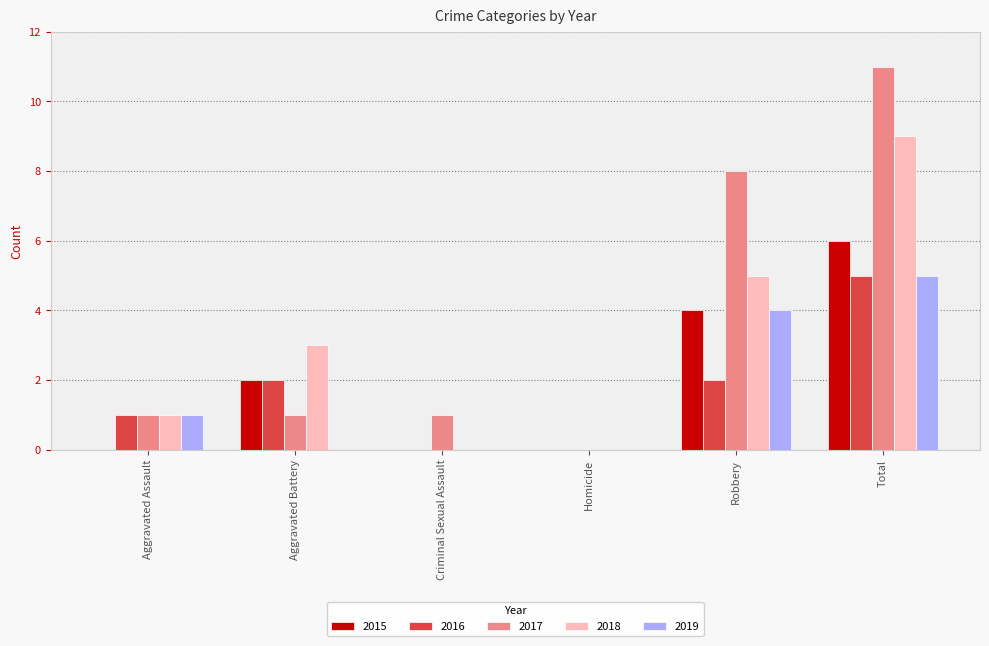

What are all the series names shown in the legend?

2015, 2016, 2017, 2018, 2019